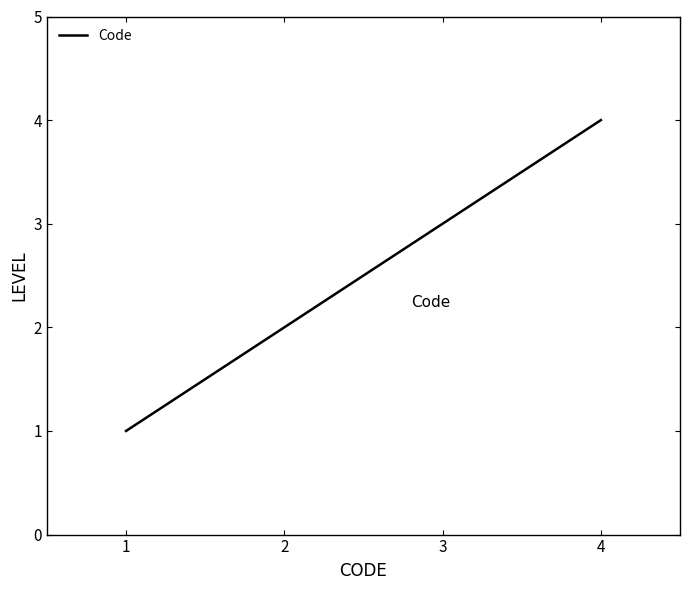

List the labels in order of value, smallest first.

1, 2, 3, 4